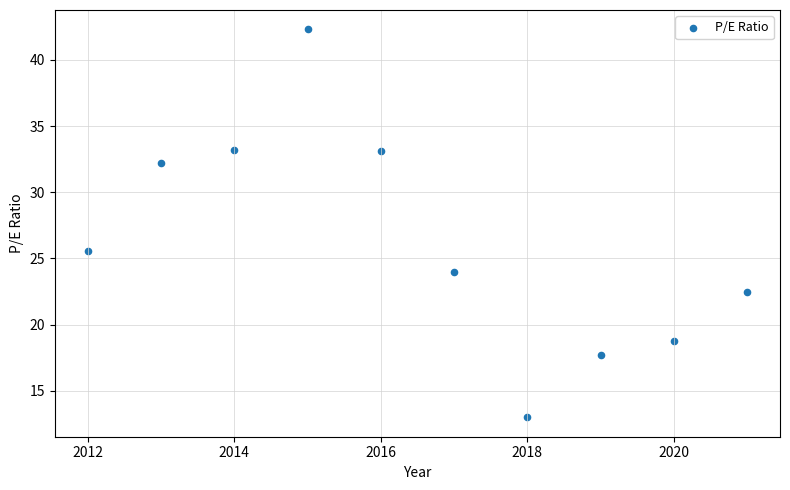

What is the average X value?

2016.5